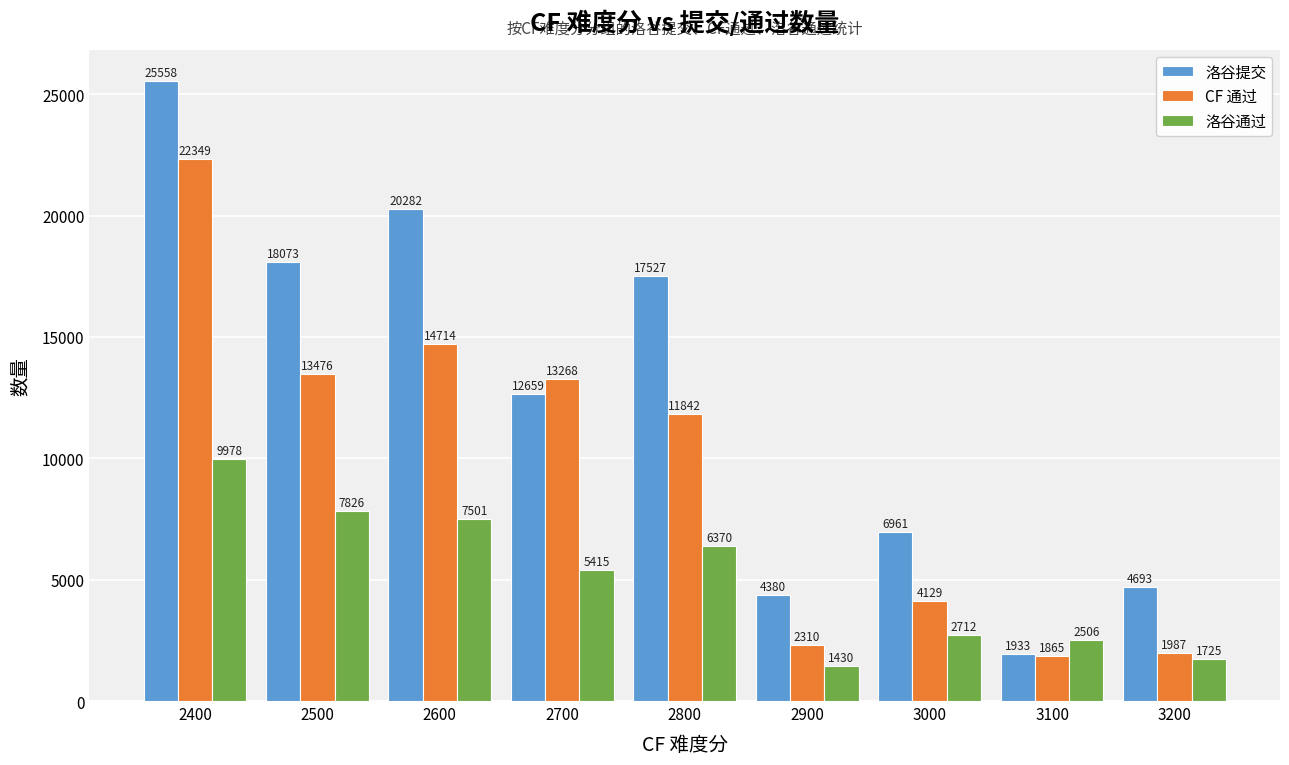

How many bars are there in each group?

3